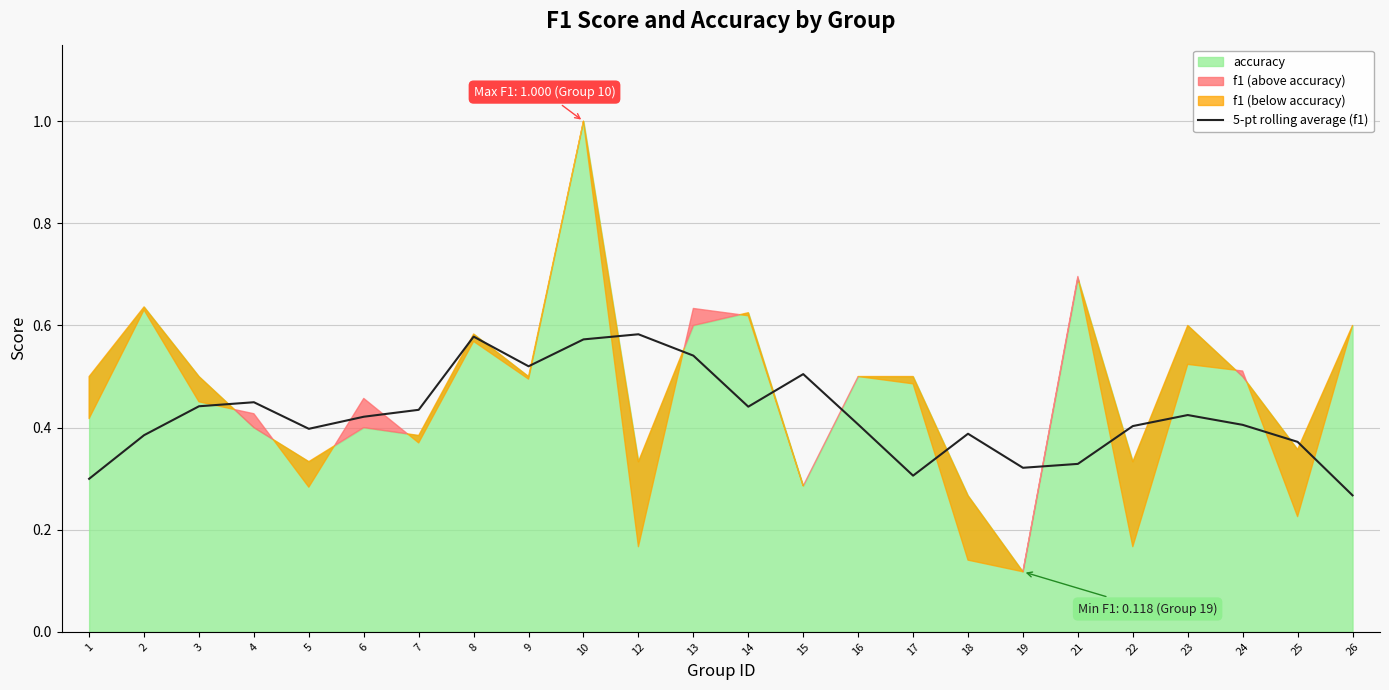

What is the value of the 15th point from the left?

0.4